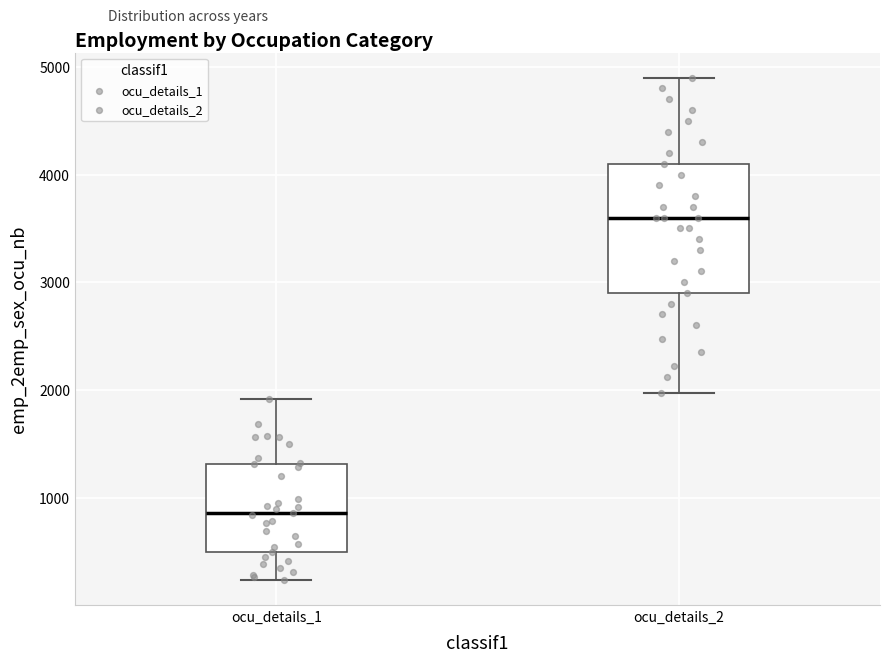

Reading left to right, transcribe this box plot: for each box, give where its median line is, the range the box spans, and where its two whiskers end, as read against the y-axis. The values are not printed on the chart, so give them approximately, as read against the axis.

ocu_details_1: median 900, box 500 to 1300, whiskers 200 to 1900
ocu_details_2: median 3600, box 2900 to 4100, whiskers 2000 to 4900